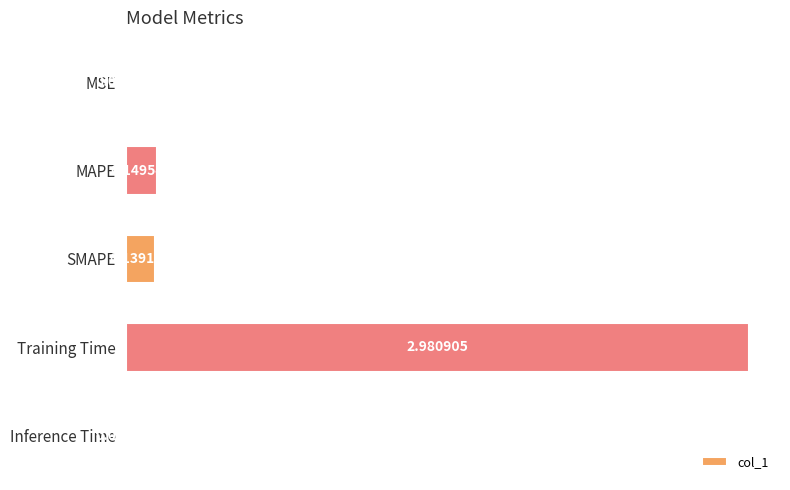

At which category does the chart reach its peak across all series?

Training Time